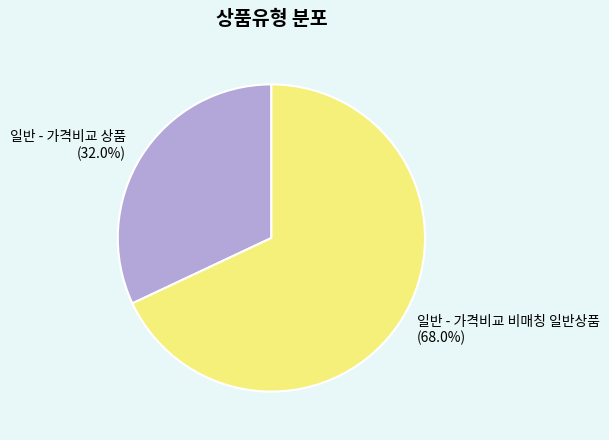

Approximately how many times larger is the value at 일반 - 가격비교 비매칭 일반상품 compared to 일반 - 가격비교 상품?

2.1